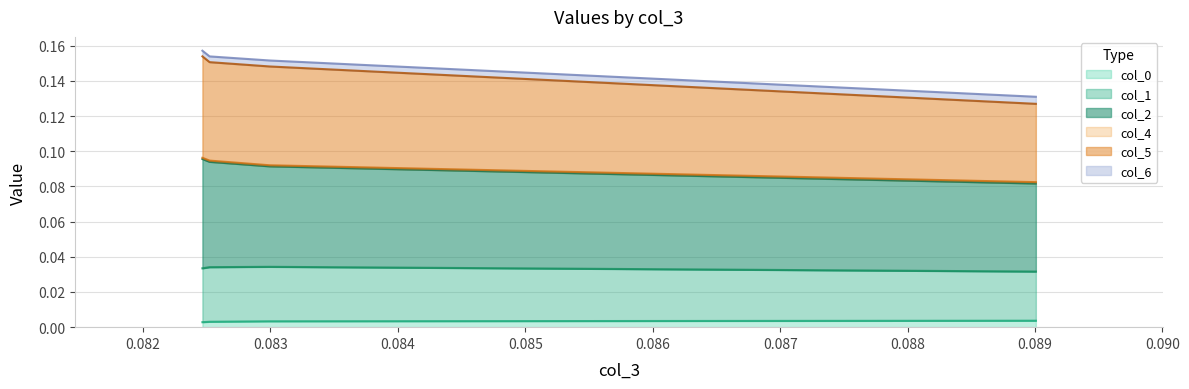

True or false: col_5 and col_2 cross at least once.

False